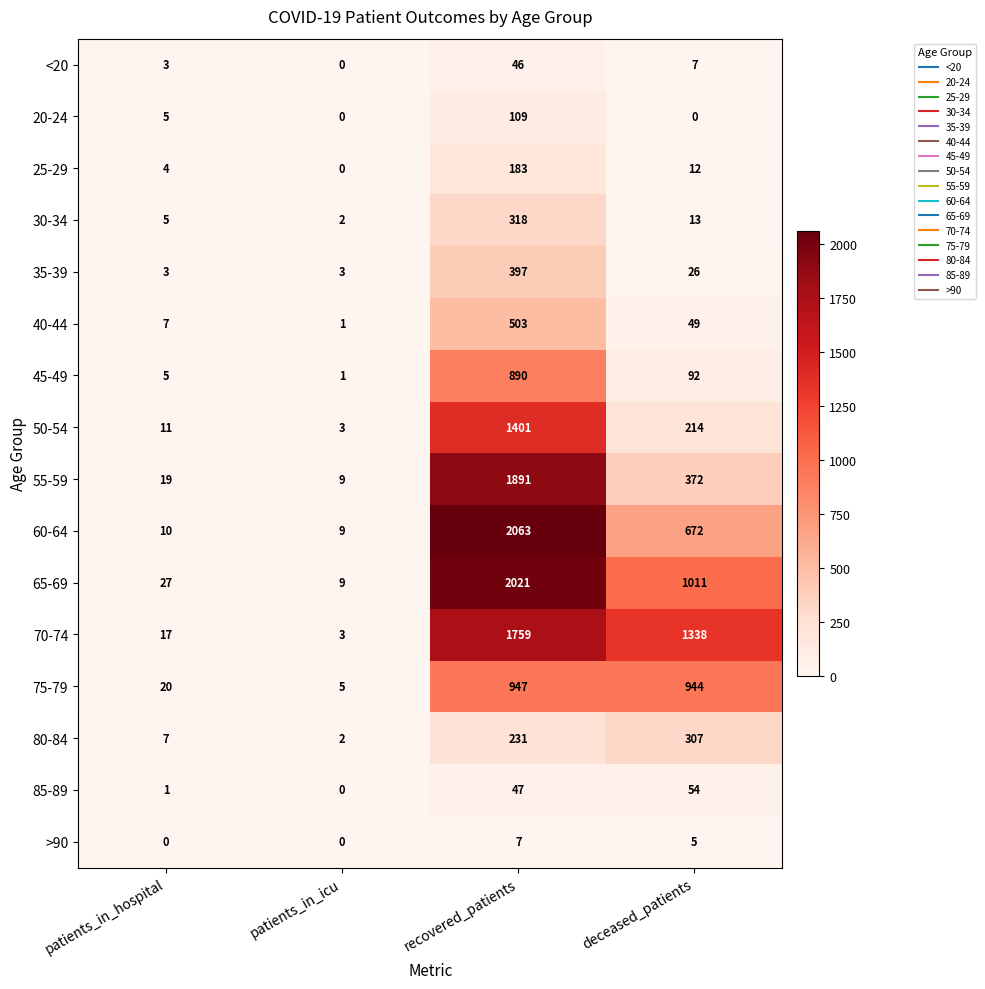

Between recovered_patients and deceased_patients, which series saw the biggest shift?

55-59